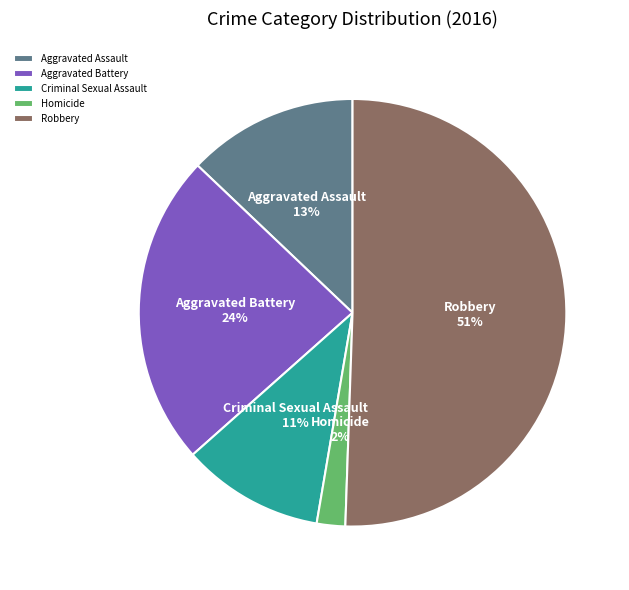

What is the majority slice?

Robbery